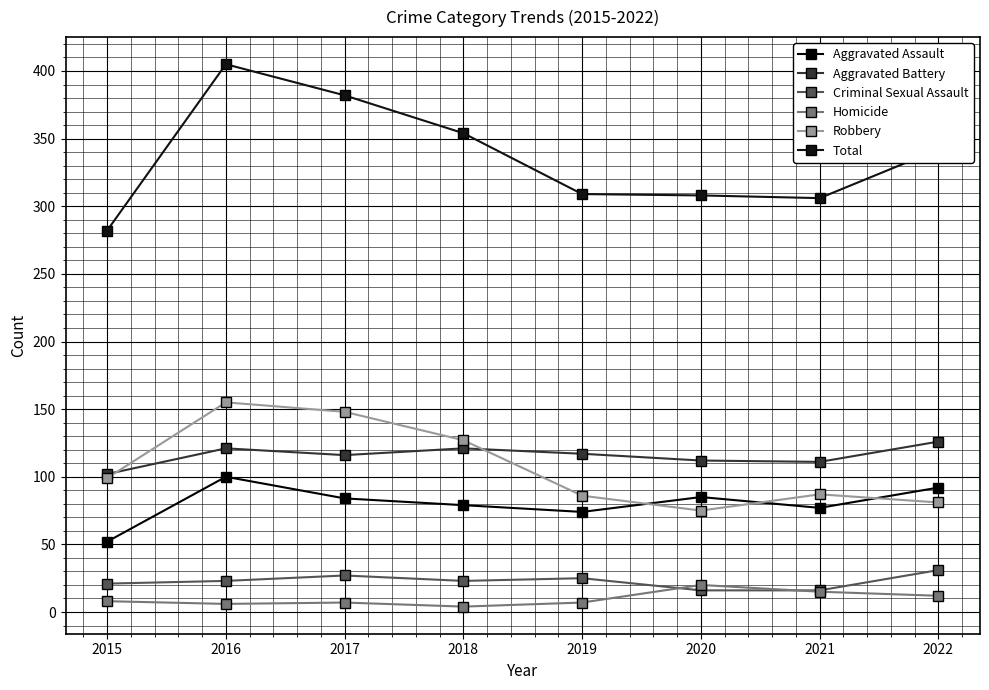

At which label does Homicide reach its minimum?

2018